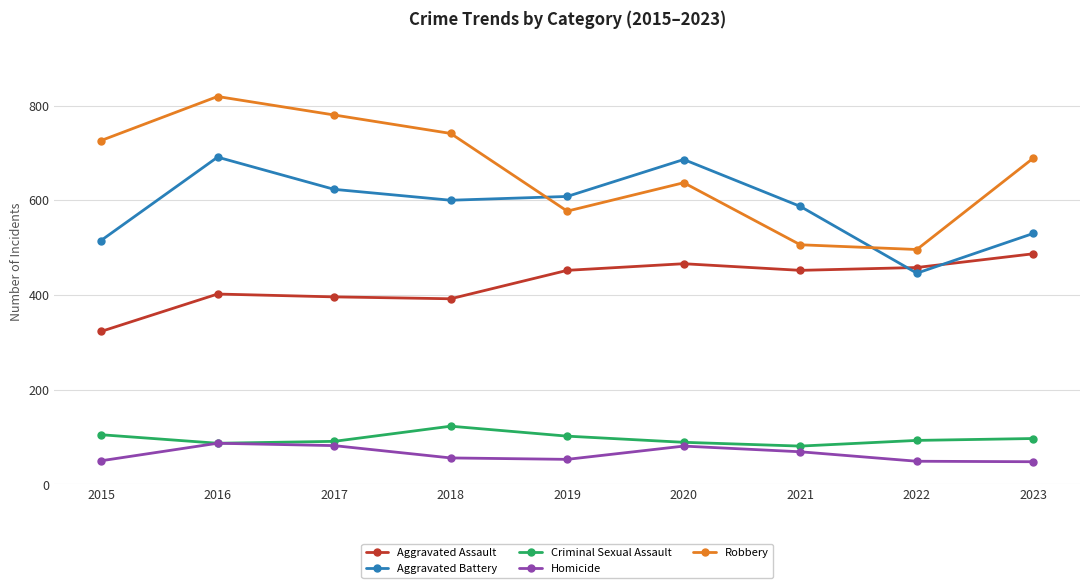

Rank the series at 2023 from lowest to highest value.

Homicide, Criminal Sexual Assault, Aggravated Assault, Aggravated Battery, Robbery